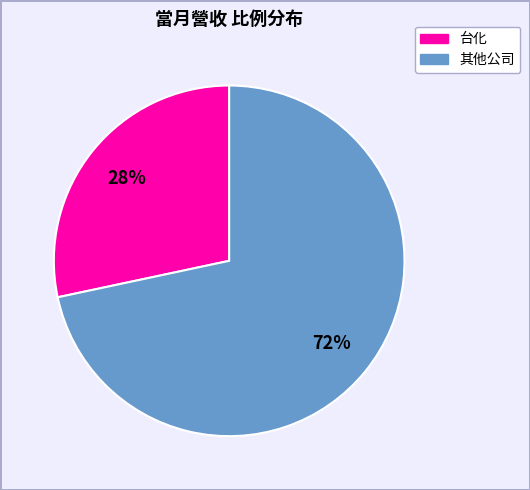

Is there any slice that represents more than half of the pie?

Yes